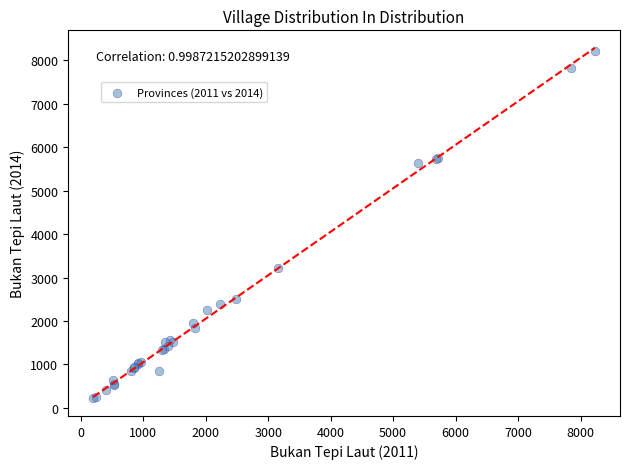

What Y value in the scatter plot is closest to 4218?

3208